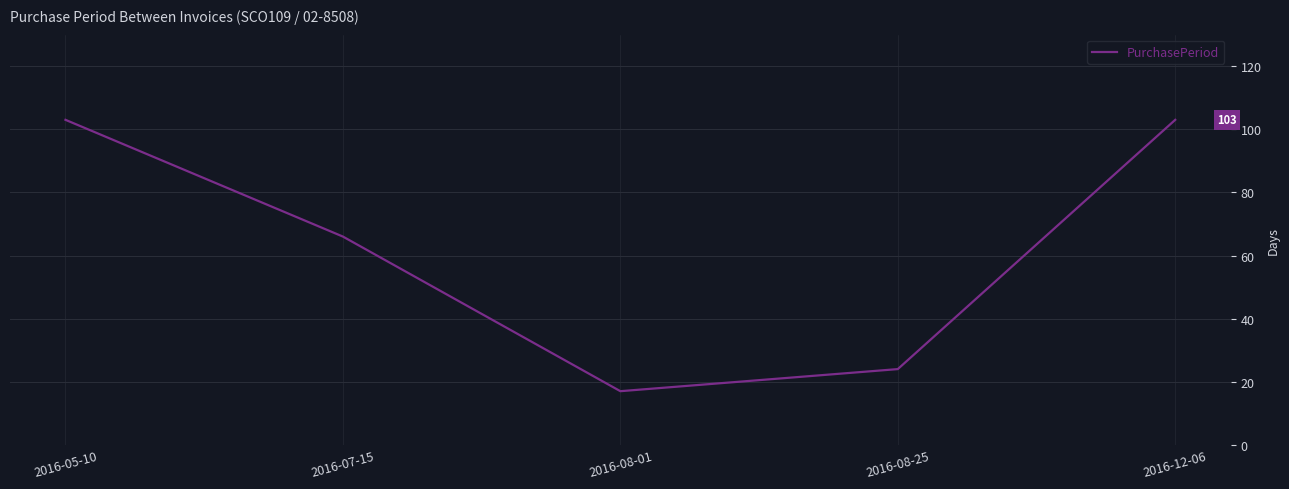

What is the difference between the maximum and minimum values?

86